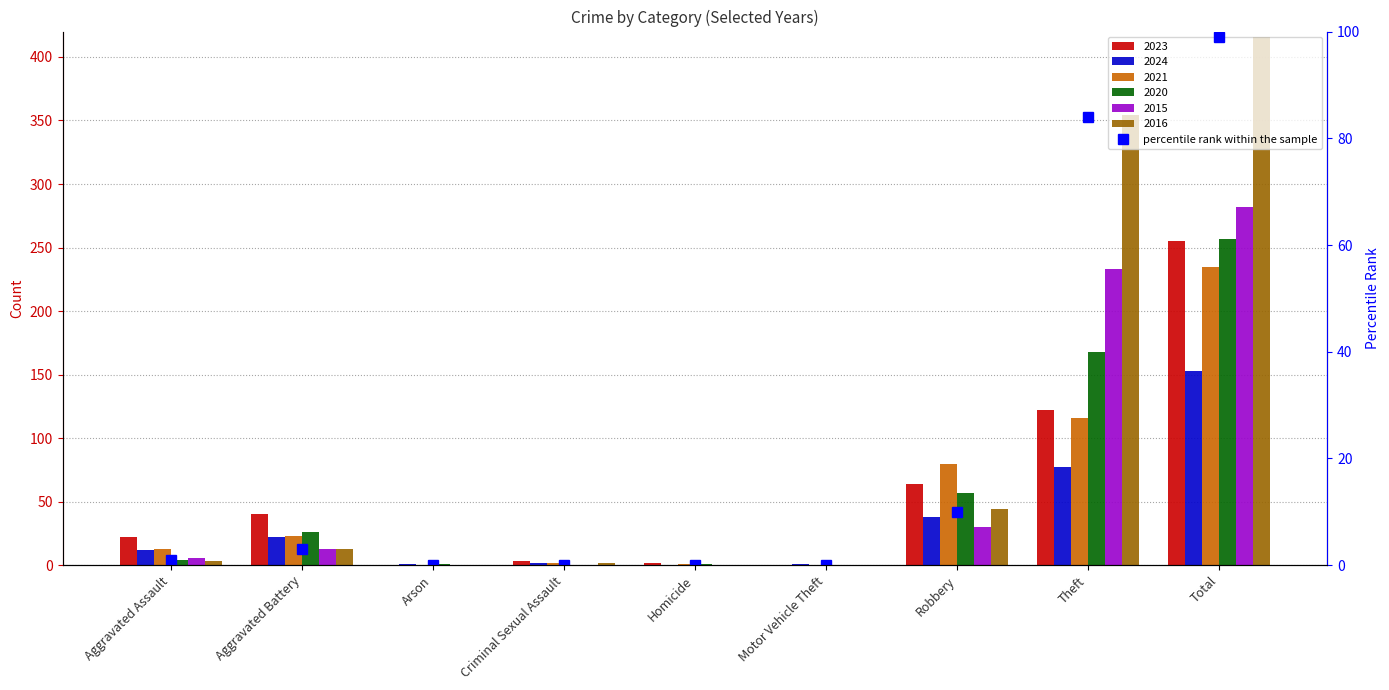

What is the difference between the second highest and second lowest values?

84